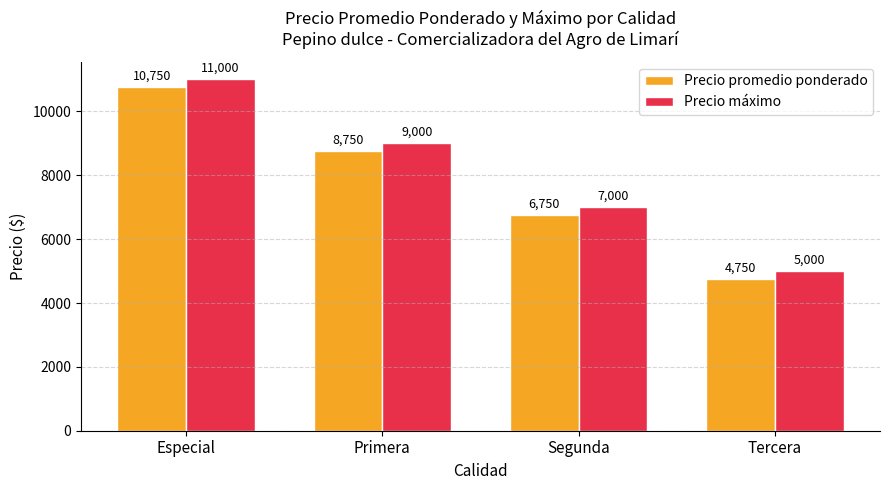

What is the minimum value for Precio máximo?

5000